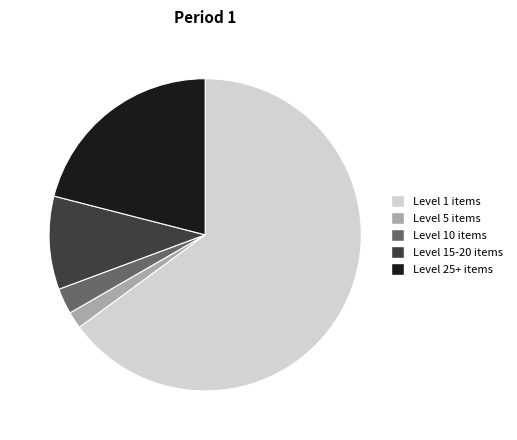

How many slices are in this pie chart?

5